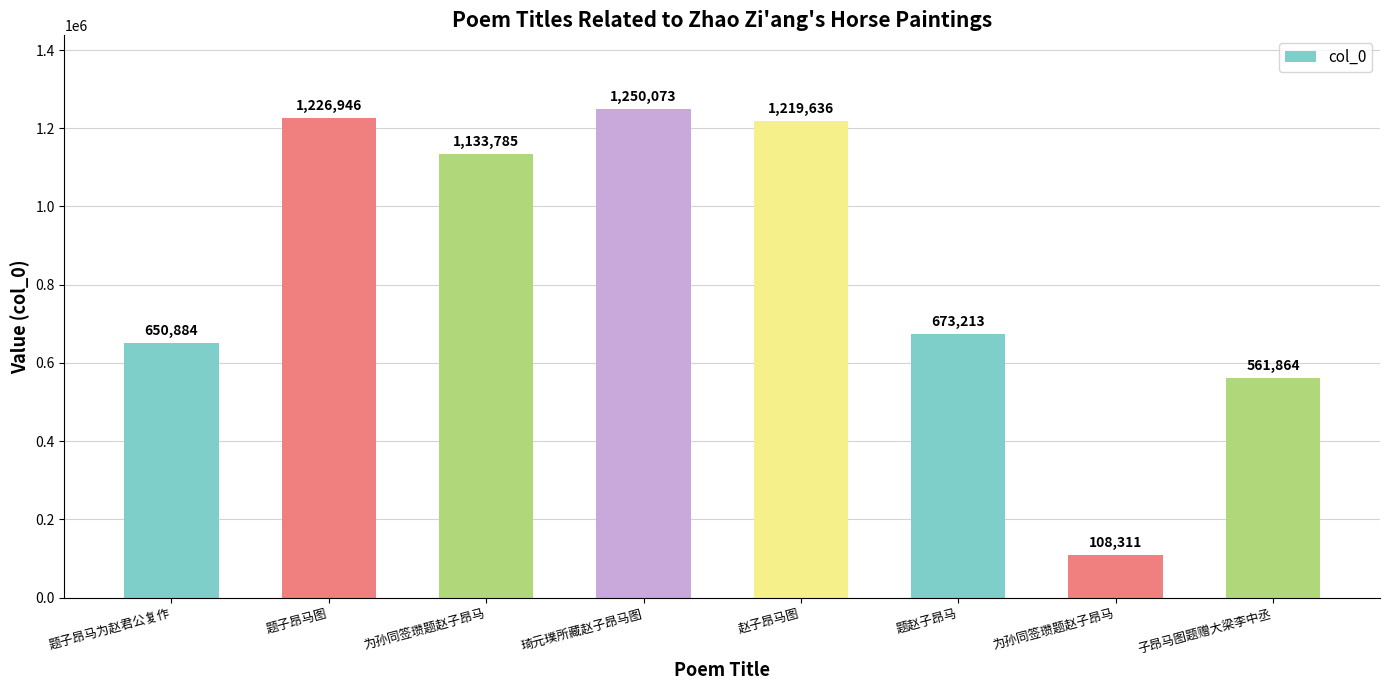

How many values are below 1133785?

4